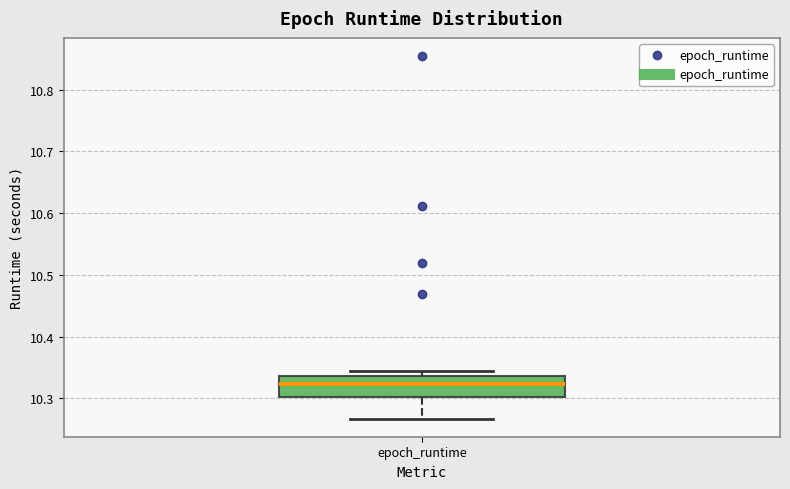

Read this box plot against the y-axis: the position of the median line, the range covered by the box, and the ends of both whiskers. The values are not printed on the chart, so give them approximately, as read against the axis.

median 10.32, box 10.30 to 10.34, whiskers 10.27 to 10.34 (just above the box's upper edge)